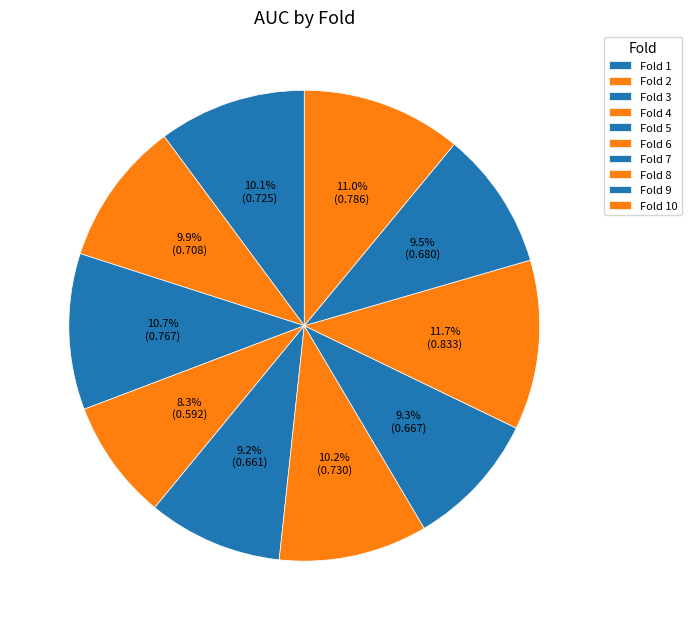

Rank the categories by value from highest to lowest.

8, 10, 3, 6, 1, 2, 9, 7, 5, 4